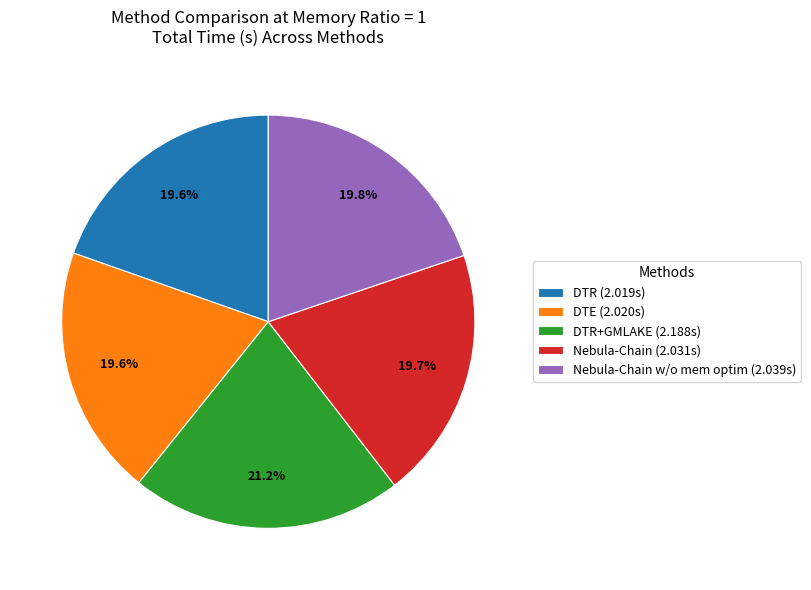

What portion of the pie excludes DTR (2.019s)?

80.4%